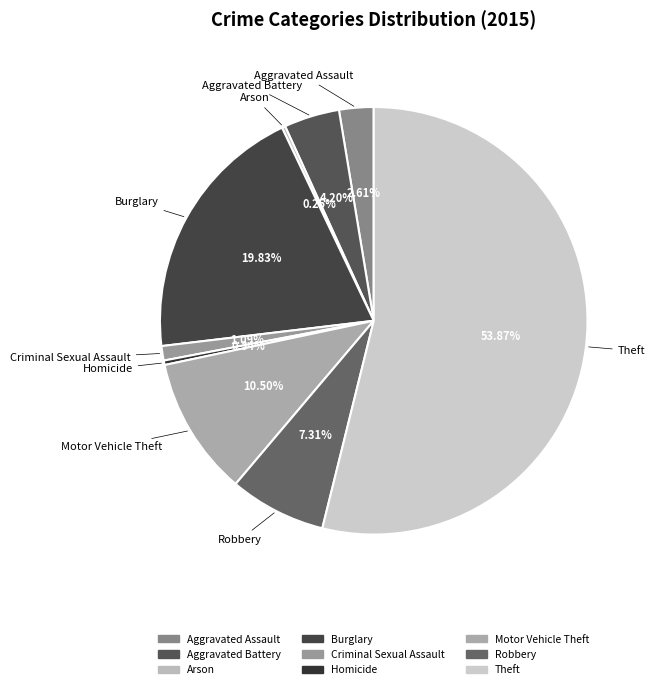

What portion of the pie excludes Motor Vehicle Theft?

89.5%